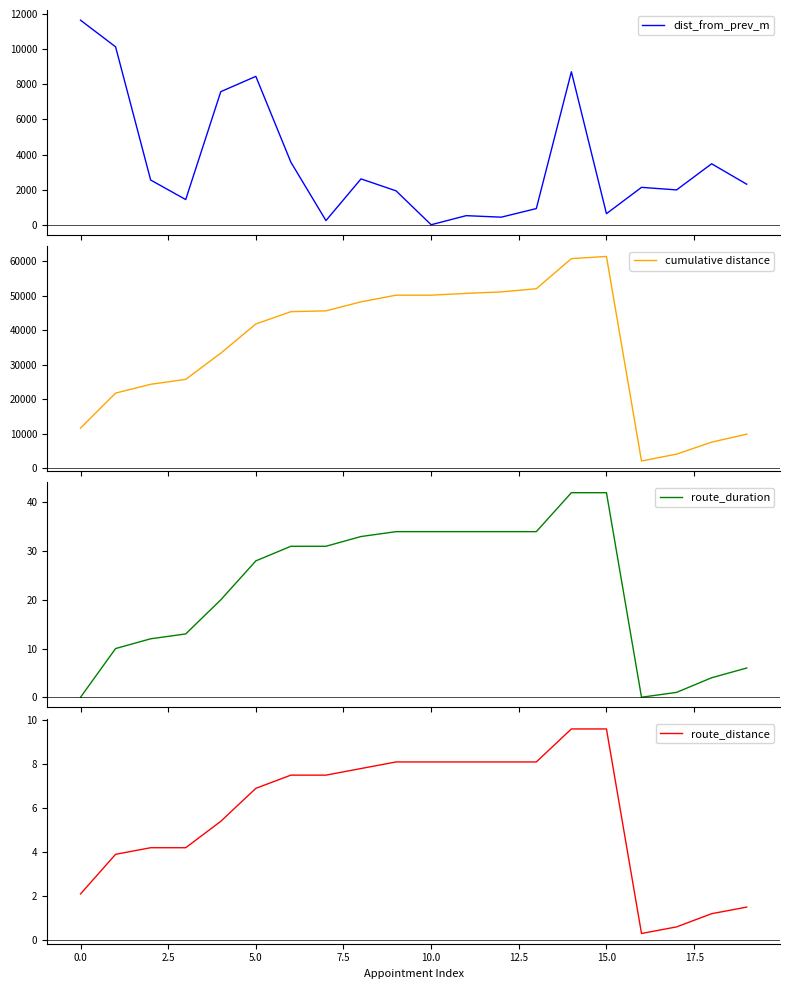

How many values in the dist_from_prev_m series are below 2308?

10